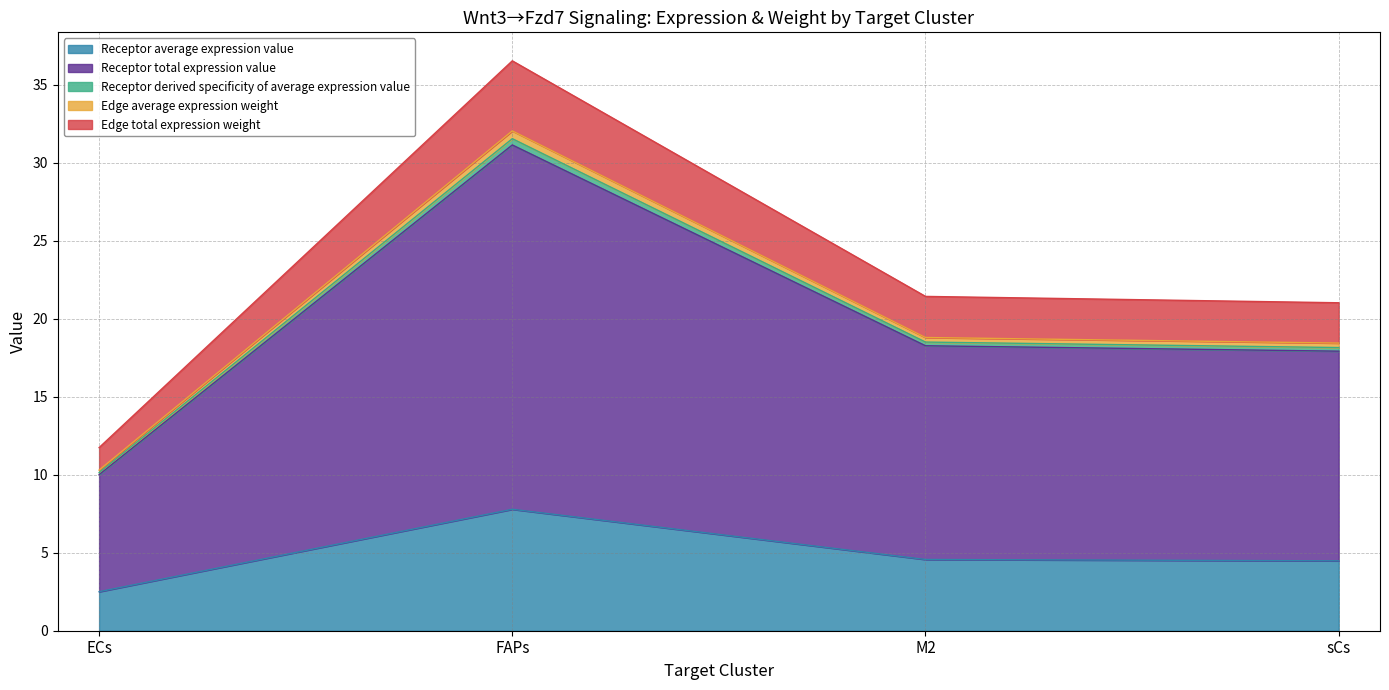

The Receptor average expression value series shows 4.0 at ECs. True or false?

False